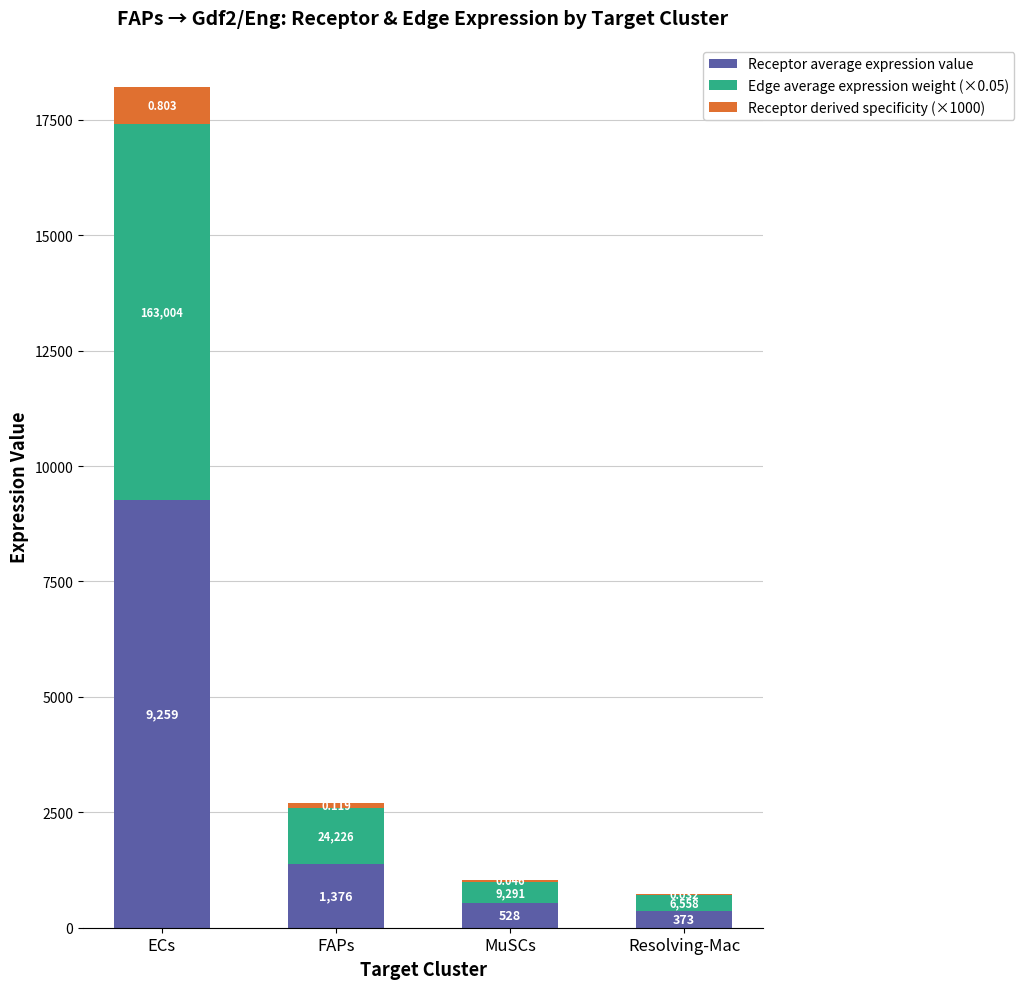

What is the label of the 2nd bar from the left?

FAPs